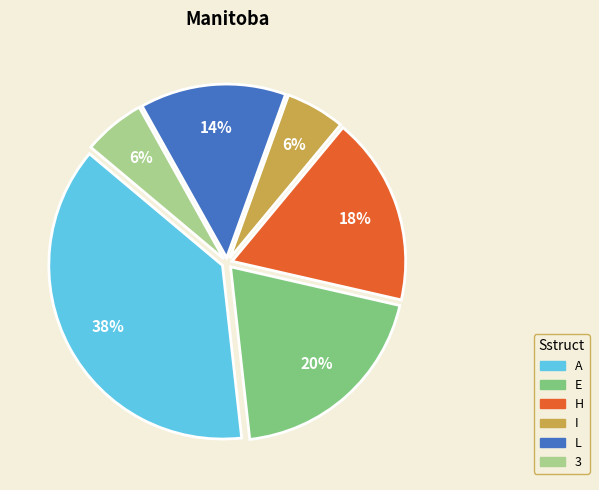

The I slice represents 1% of the pie. True or false?

False